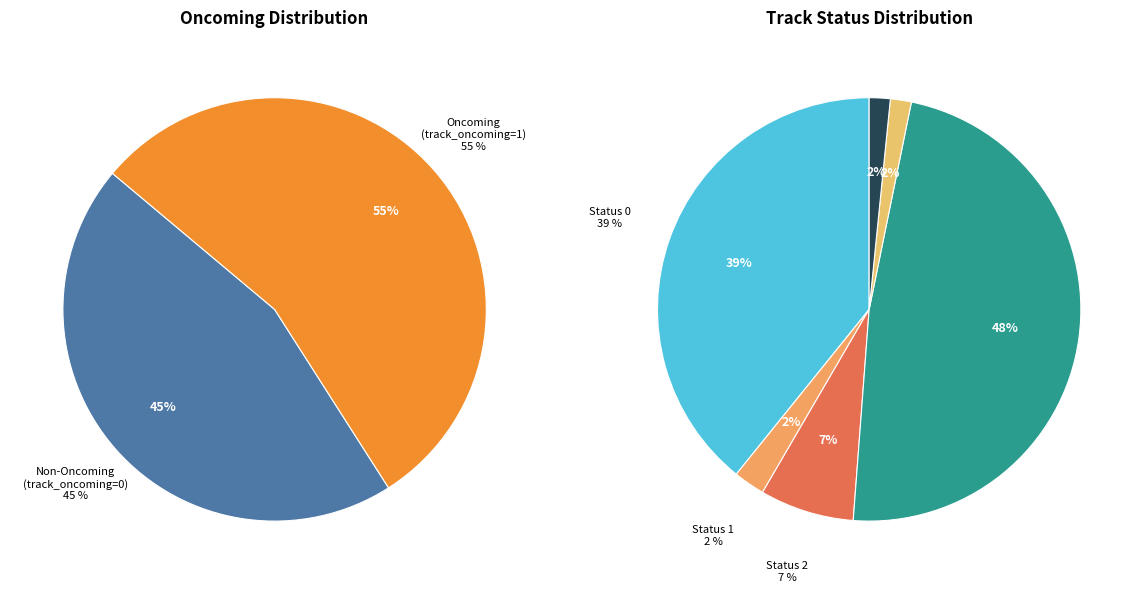

Count the number of slices in the pie.

6